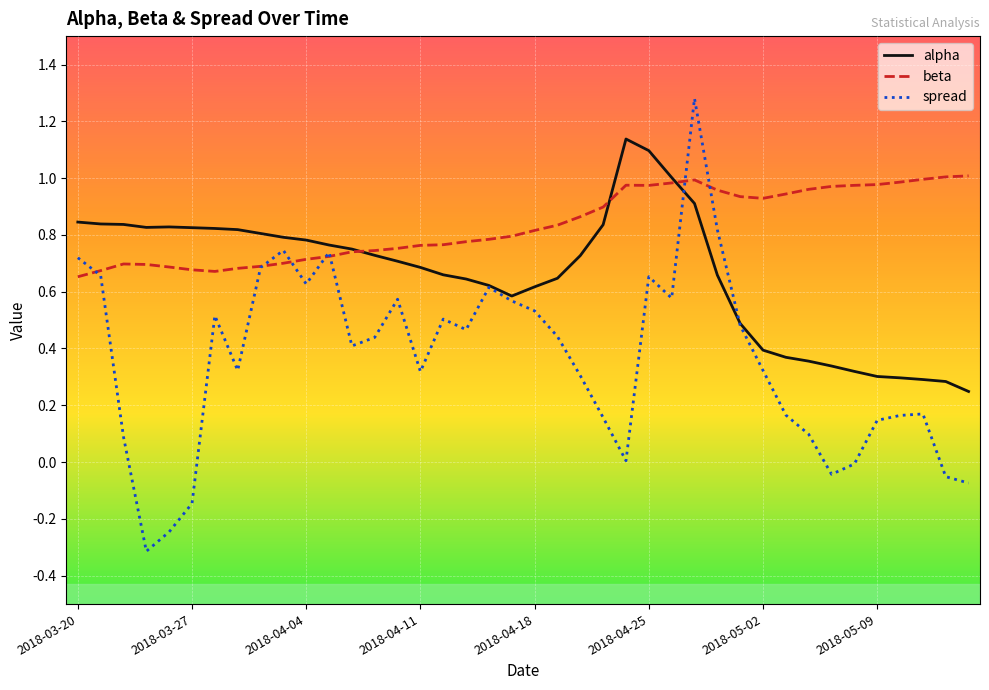

Which series has the largest total across all categories?

beta